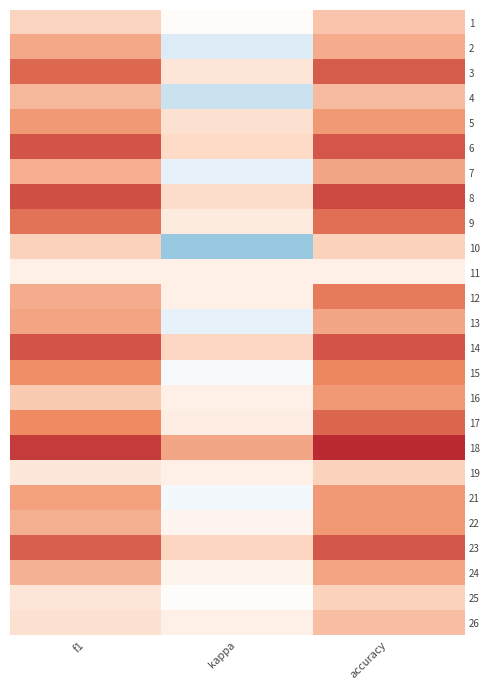

Reading left to right, extract all data points from this chart.

1: f1=0.2	kappa=-0.1	accuracy=0.2
2: f1=0.4	kappa=-0.4	accuracy=0.3
3: f1=0.5	kappa=0.1	accuracy=0.6
4: f1=0.3	kappa=-0.5	accuracy=0.3
5: f1=0.4	kappa=0.1	accuracy=0.4
6: f1=0.6	kappa=0.2	accuracy=0.6
7: f1=0.3	kappa=-0.3	accuracy=0.4
8: f1=0.6	kappa=0.1	accuracy=0.6
9: f1=0.5	kappa=0.0	accuracy=0.5
10: f1=0.2	kappa=-0.7	accuracy=0.2
11: f1=0.0	kappa=0.0	accuracy=0.0
12: f1=0.3	kappa=0.0	accuracy=0.5
13: f1=0.4	kappa=-0.3	accuracy=0.4
14: f1=0.6	kappa=0.2	accuracy=0.6
15: f1=0.4	kappa=-0.2	accuracy=0.5
16: f1=0.2	kappa=0.0	accuracy=0.4
17: f1=0.5	kappa=0.0	accuracy=0.6
18: f1=0.7	kappa=0.4	accuracy=0.7
19: f1=0.1	kappa=0.0	accuracy=0.2
21: f1=0.4	kappa=-0.2	accuracy=0.4
22: f1=0.3	kappa=-0.0	accuracy=0.4
23: f1=0.6	kappa=0.2	accuracy=0.6
24: f1=0.3	kappa=-0.0	accuracy=0.4
25: f1=0.1	kappa=-0.1	accuracy=0.2
26: f1=0.1	kappa=0.0	accuracy=0.3